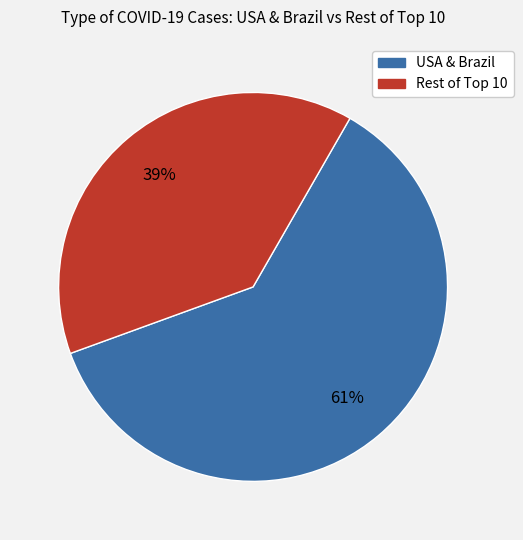

To the nearest percent, what is the average slice percentage?

50%